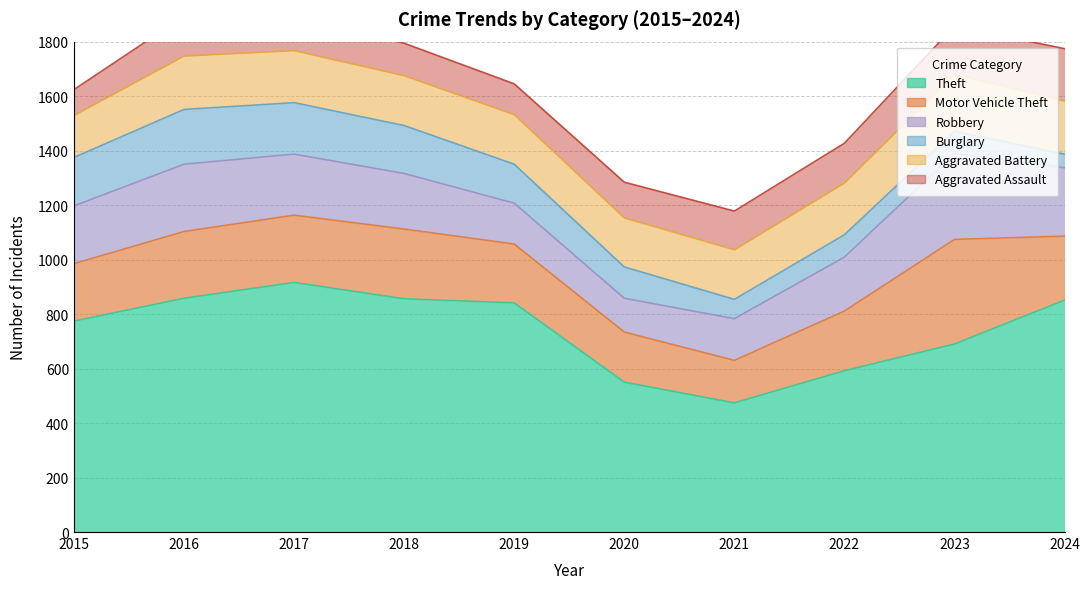

What is the difference between the maximum and minimum values in the Motor Vehicle Theft series?

228